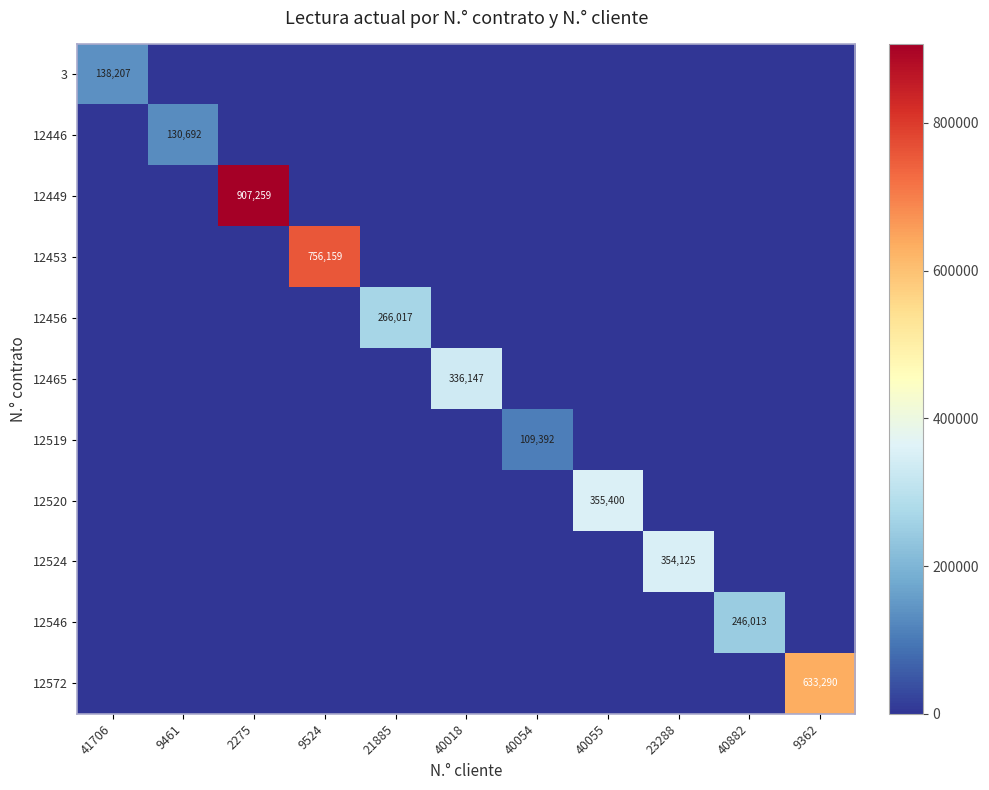

The value of 12546 at 40882 is 246013. True or false?

True